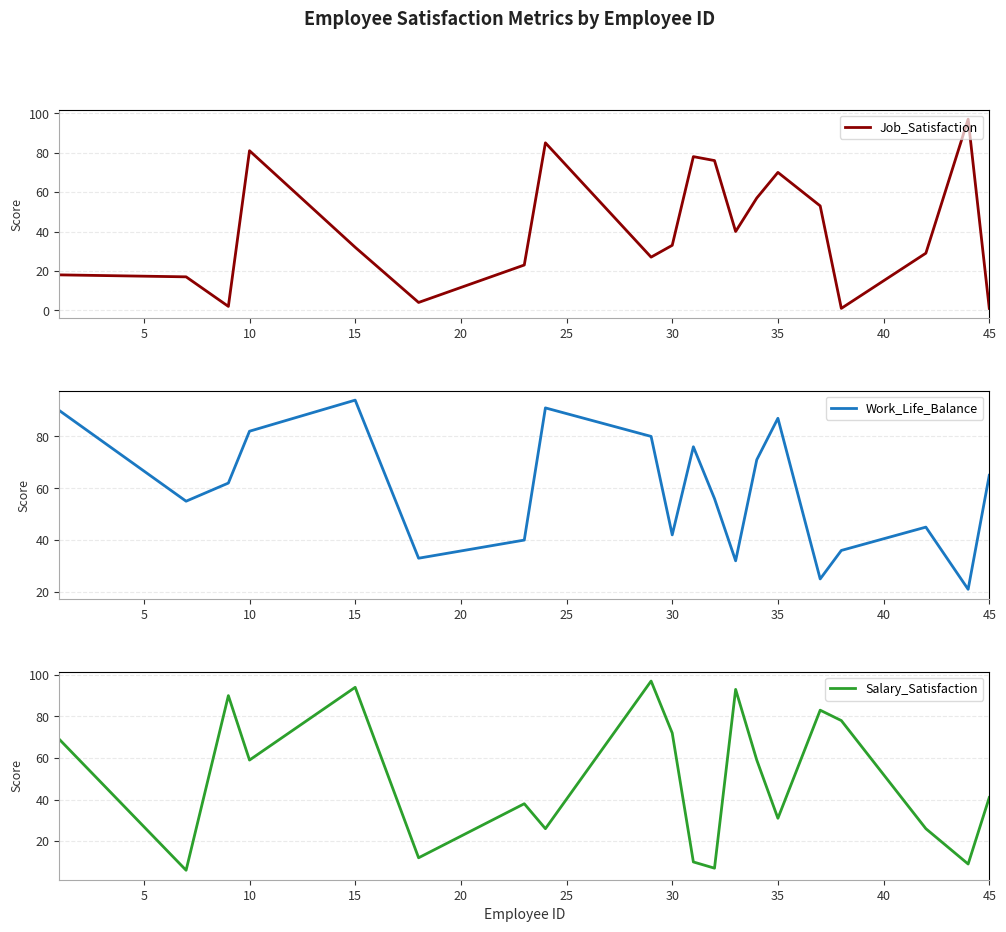

Read the Job_Satisfaction value at 15, to the nearest 10.

30